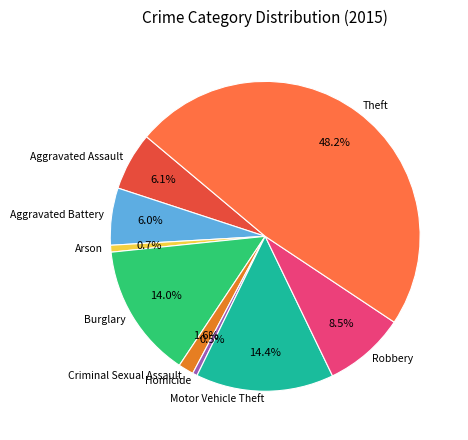

What percentage is NOT represented by Aggravated Assault?

93.9%